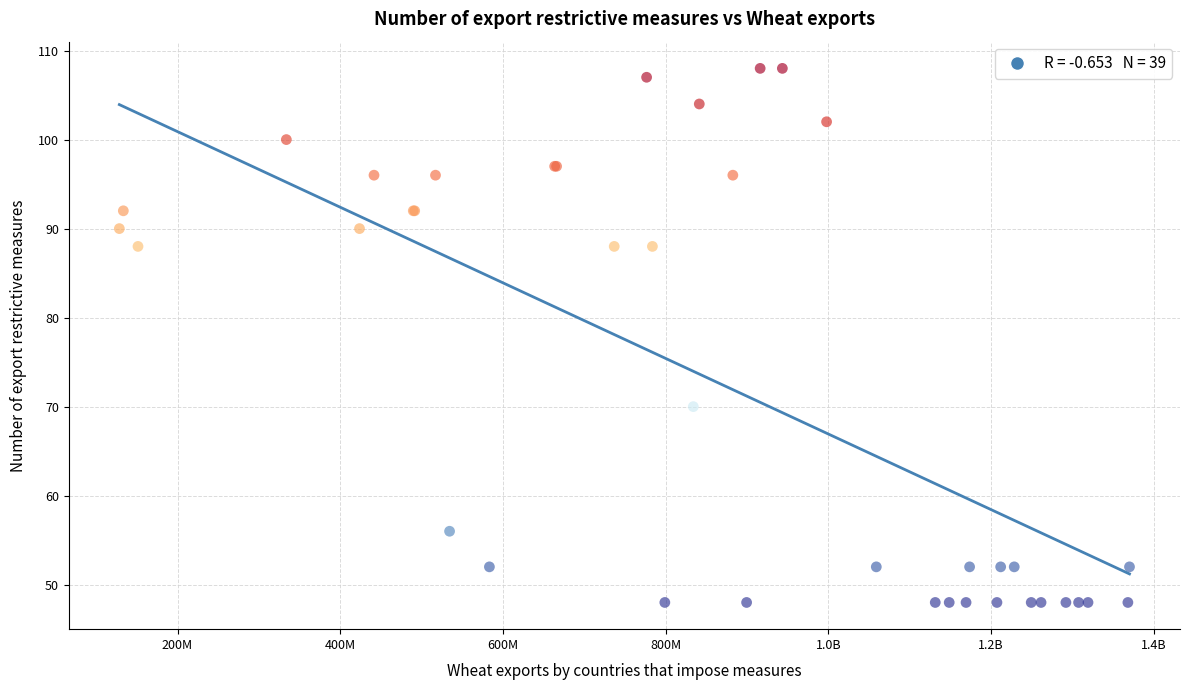

What Y value in the scatter plot is closest to 78?

70